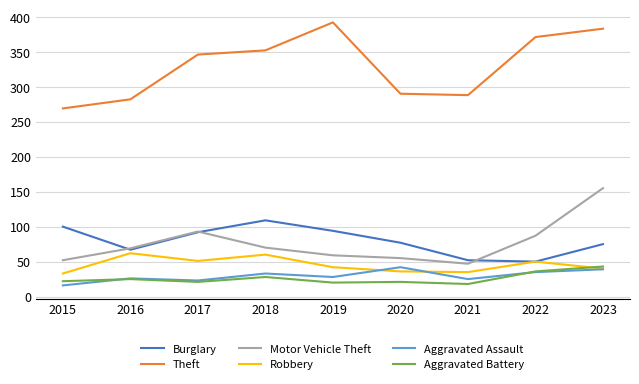

What is the minimum value shown in the chart?

16